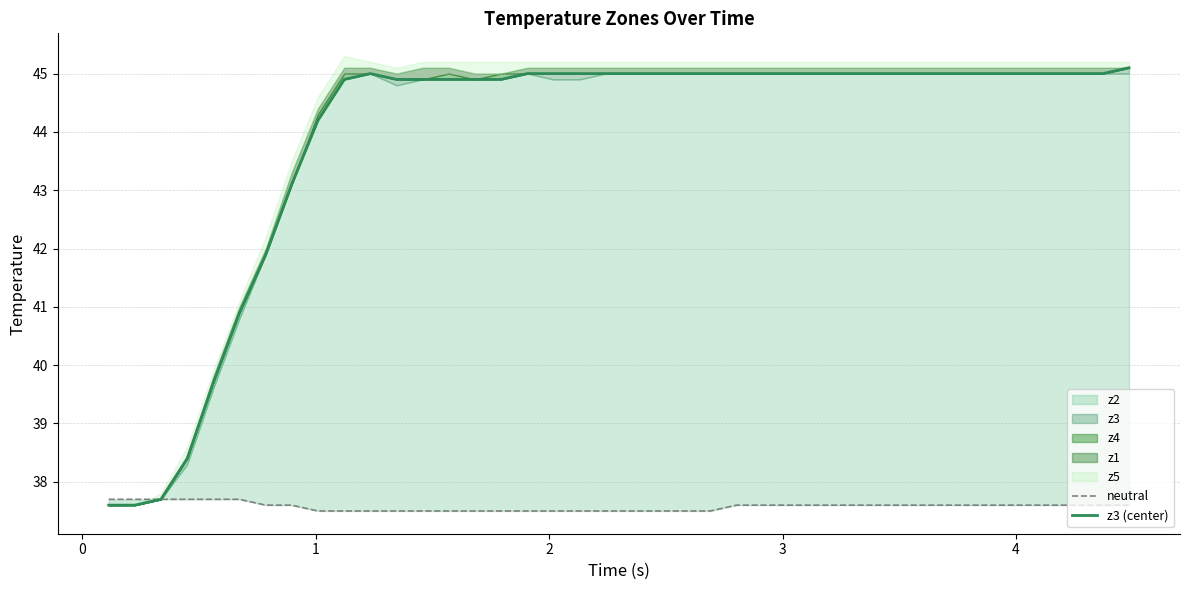

True or false: neutral and z3 (center) cross at least once.

False